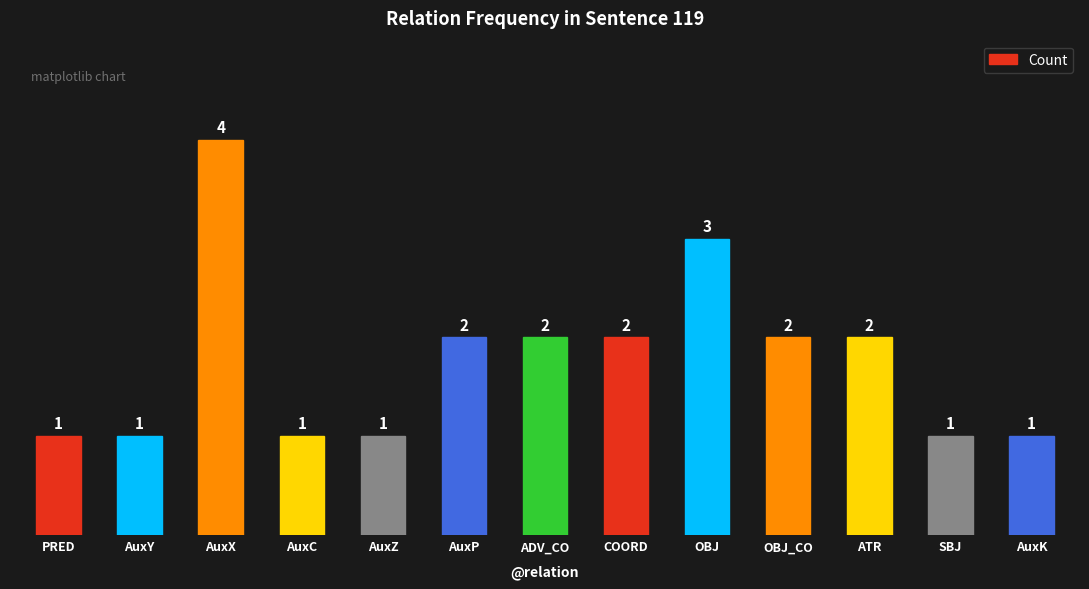

The chart shows a value of 1 at AuxZ. True or false?

True